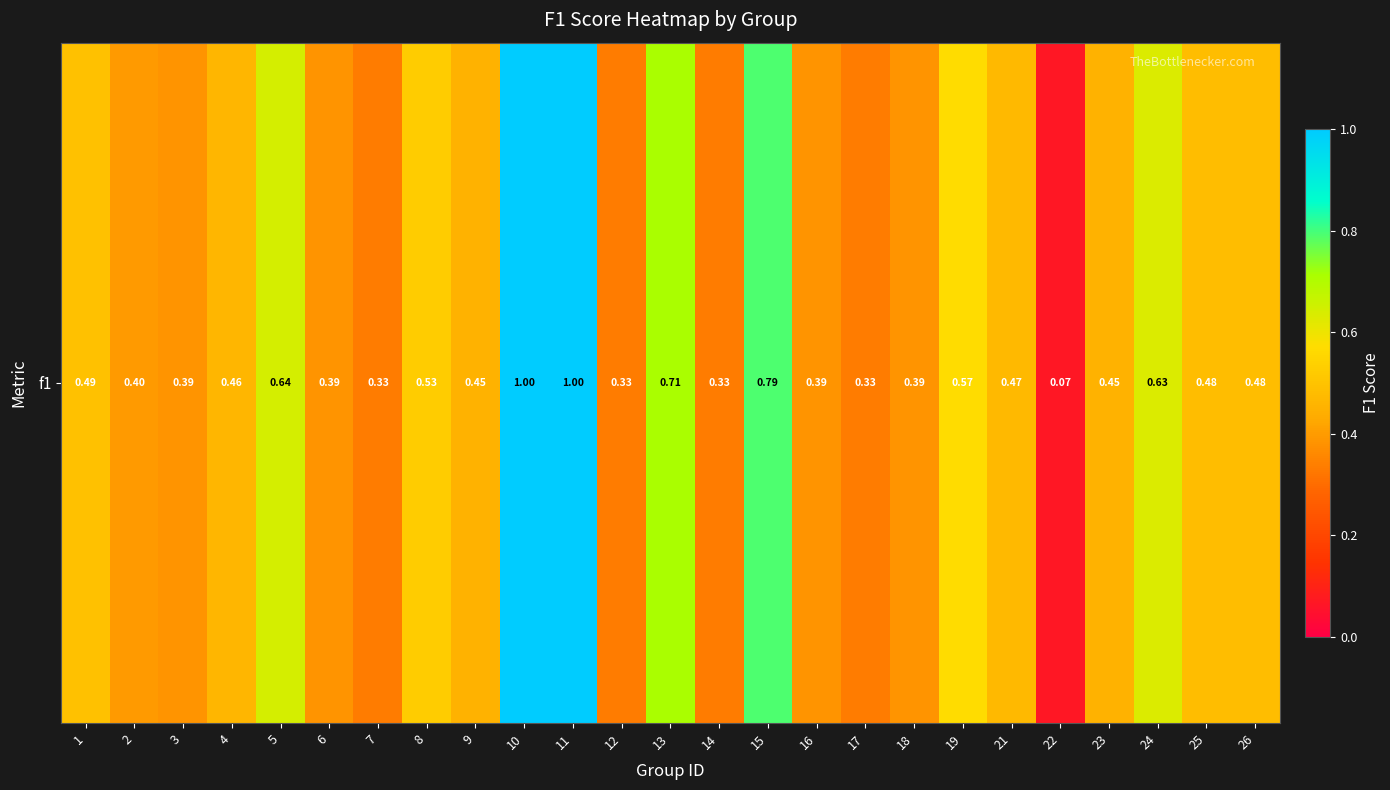

What is the maximum value shown in the chart?

1.0